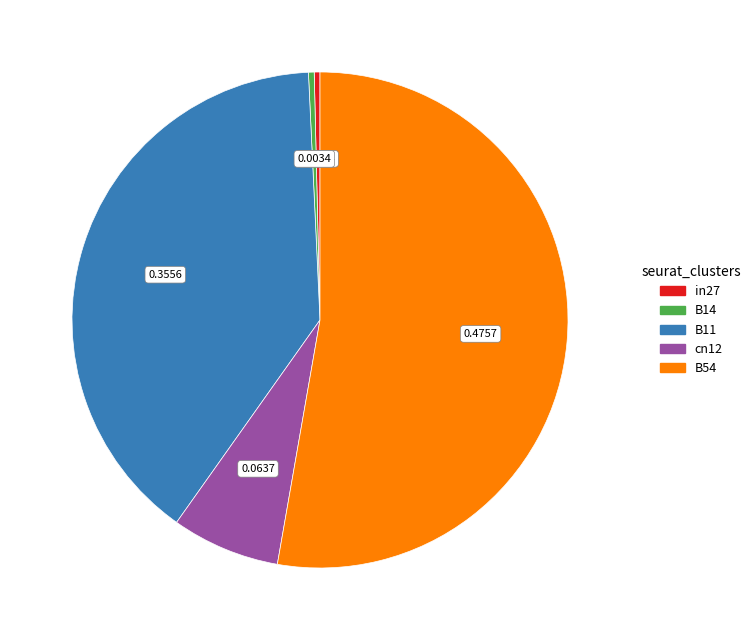

How many slices are in this pie chart?

5